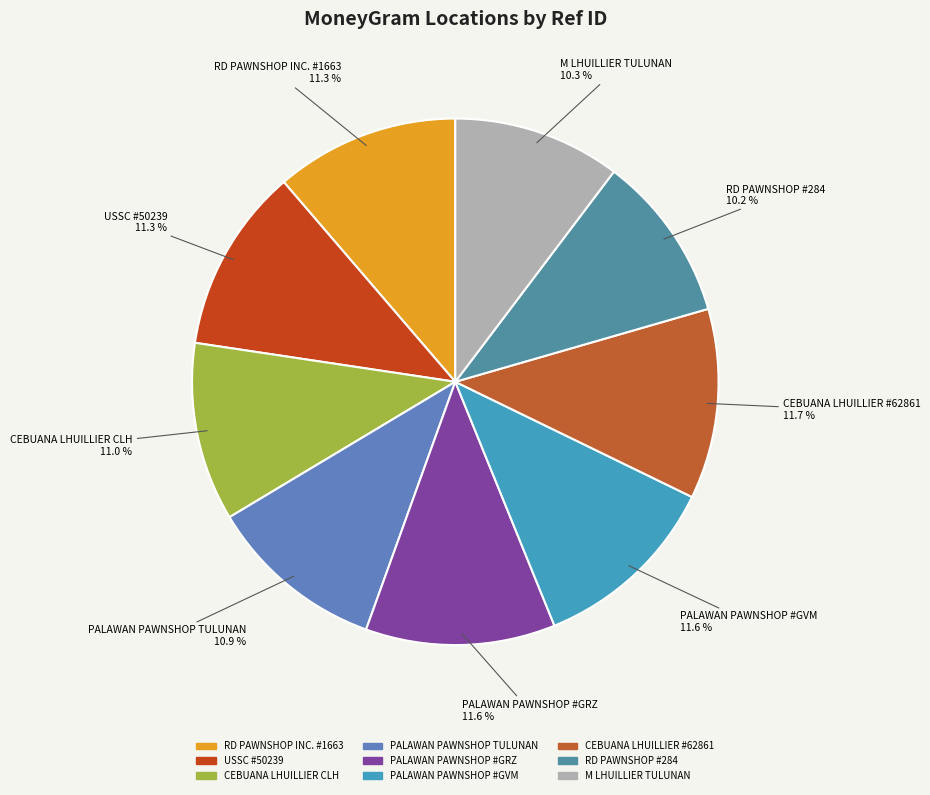

Is the sum of CEBUANA LHUILLIER CLH and M LHUILLIER TULUNAN greater than half?

No